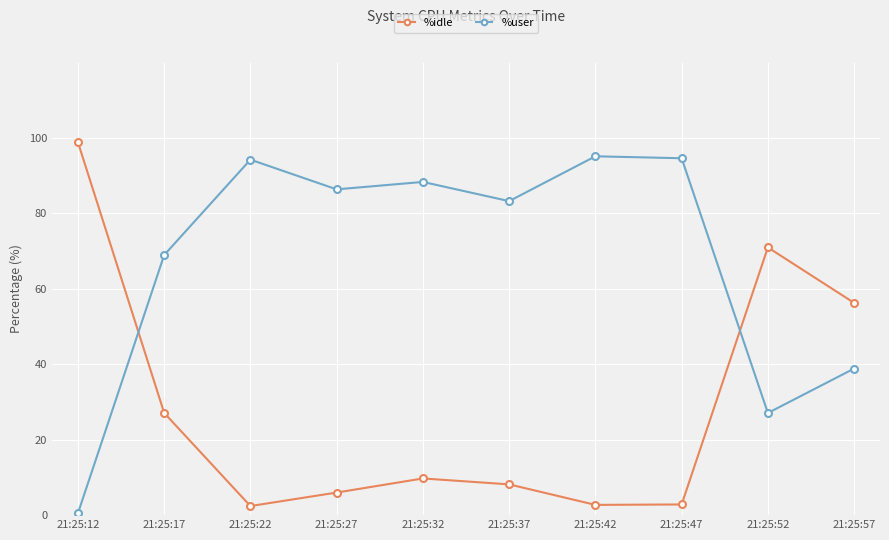

Which category has the highest value across all series?

21:25:12